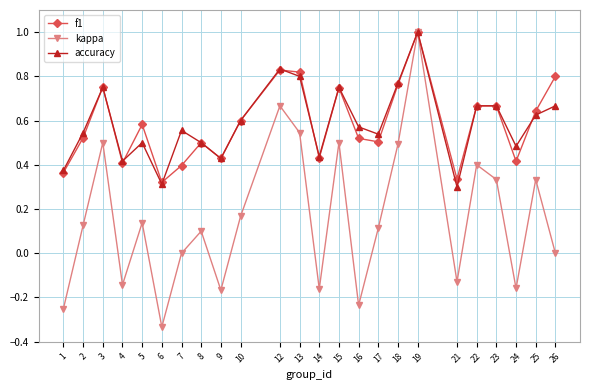

The f1 series shows 0.3 at 26. True or false?

False